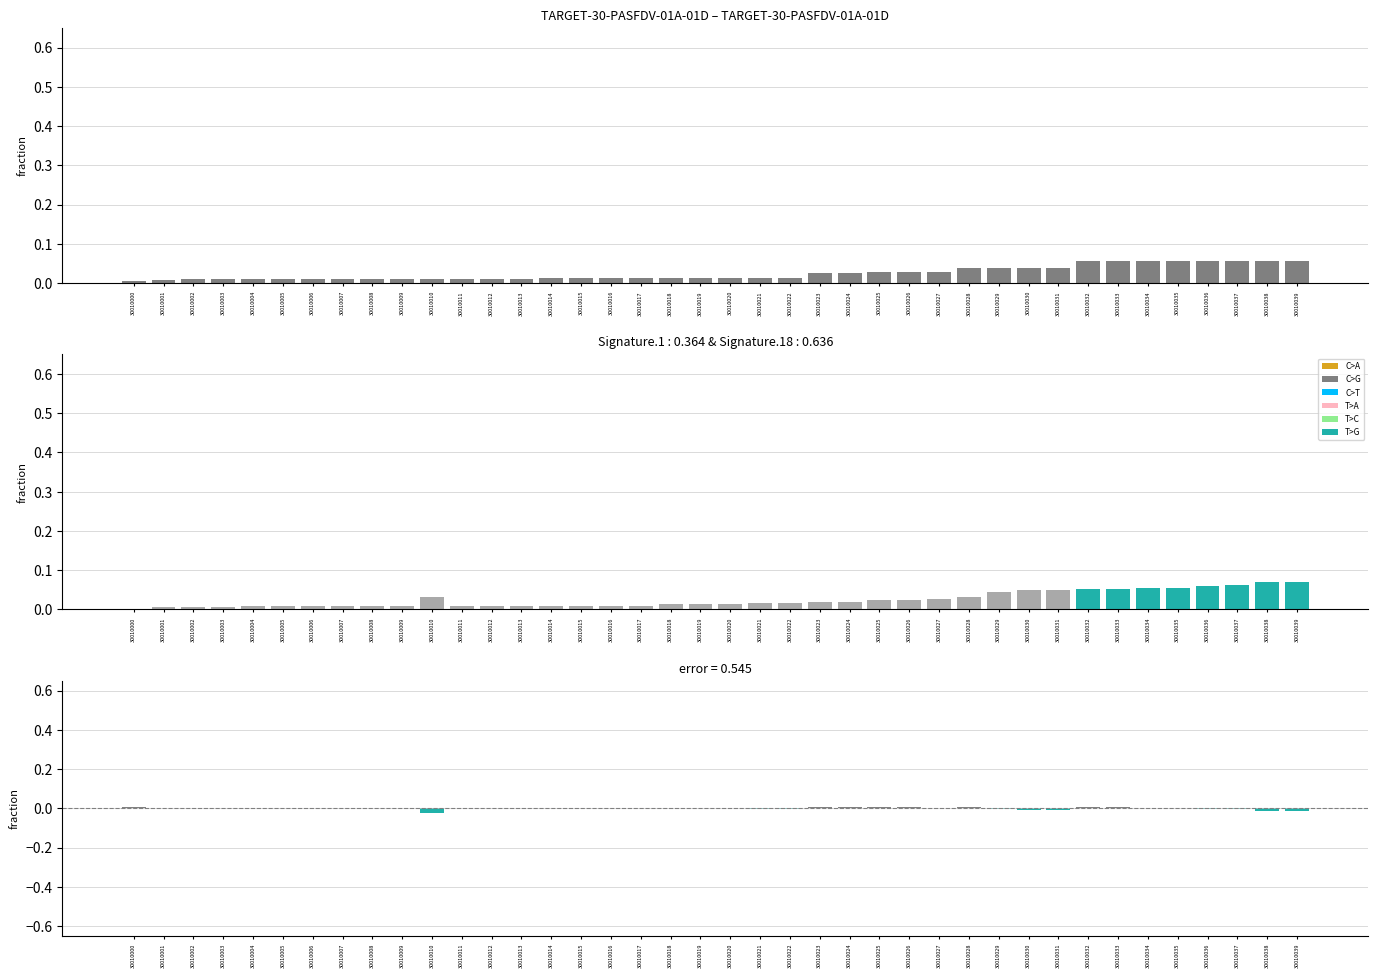

Is the value of col_11 at 30010014 greater than the value of 怪物经验 at 30010029?

No